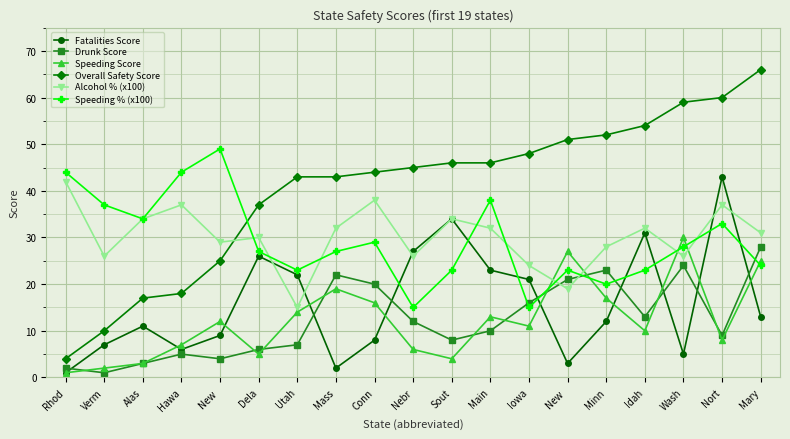

How many data points in Overall Safety Score are less than 45?

9